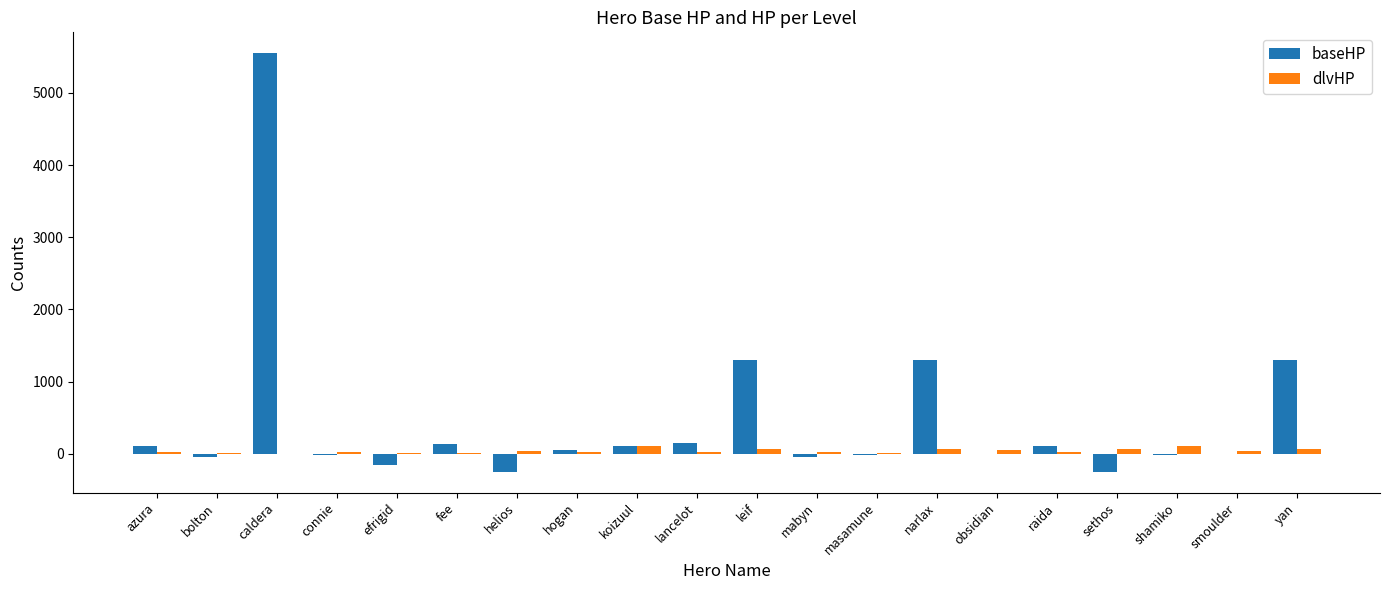

Are the bars grouped side by side (vs. stacked)?

Yes